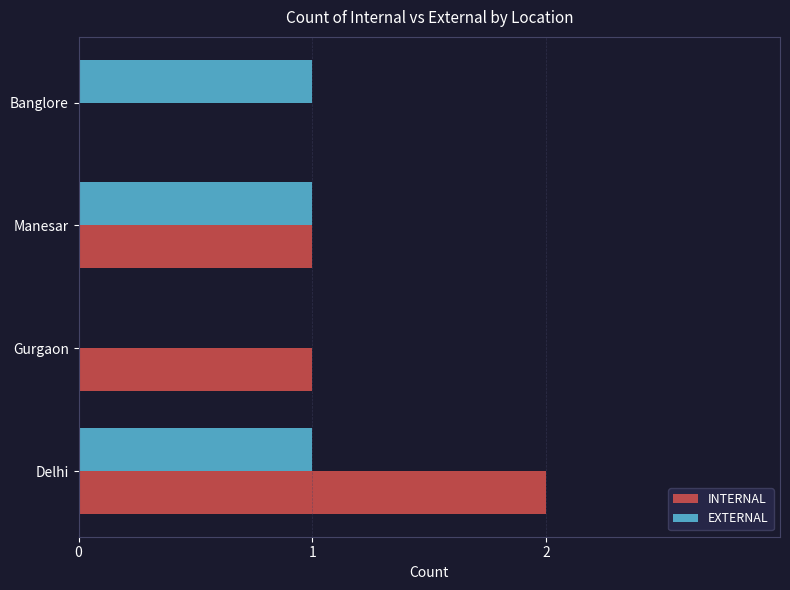

Which category has the highest value across all series?

Delhi